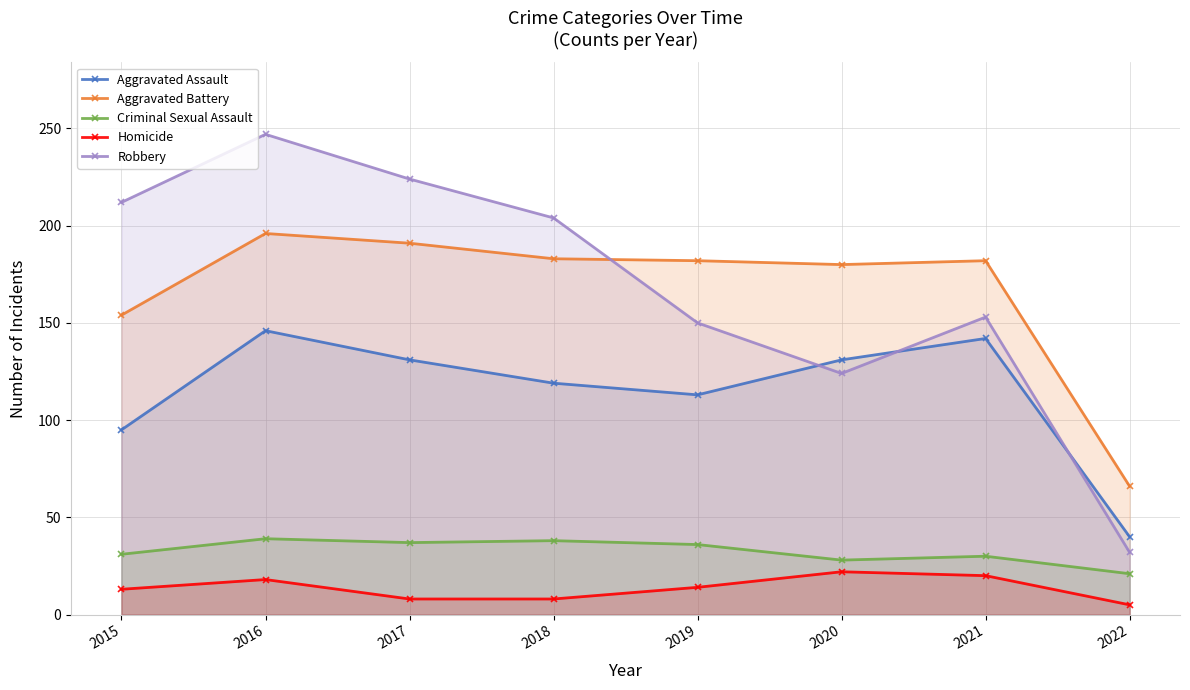

Reading left to right, extract all data points from this chart.

Aggravated Assault: 2015=95	2016=146	2017=131	2018=119	2019=113	2020=131	2021=142	2022=40
Aggravated Battery: 2015=154	2016=196	2017=191	2018=183	2019=182	2020=180	2021=182	2022=66
Criminal Sexual Assault: 2015=31	2016=39	2017=37	2018=38	2019=36	2020=28	2021=30	2022=21
Homicide: 2015=13	2016=18	2017=8	2018=8	2019=14	2020=22	2021=20	2022=5
Robbery: 2015=212	2016=247	2017=224	2018=204	2019=150	2020=124	2021=153	2022=32